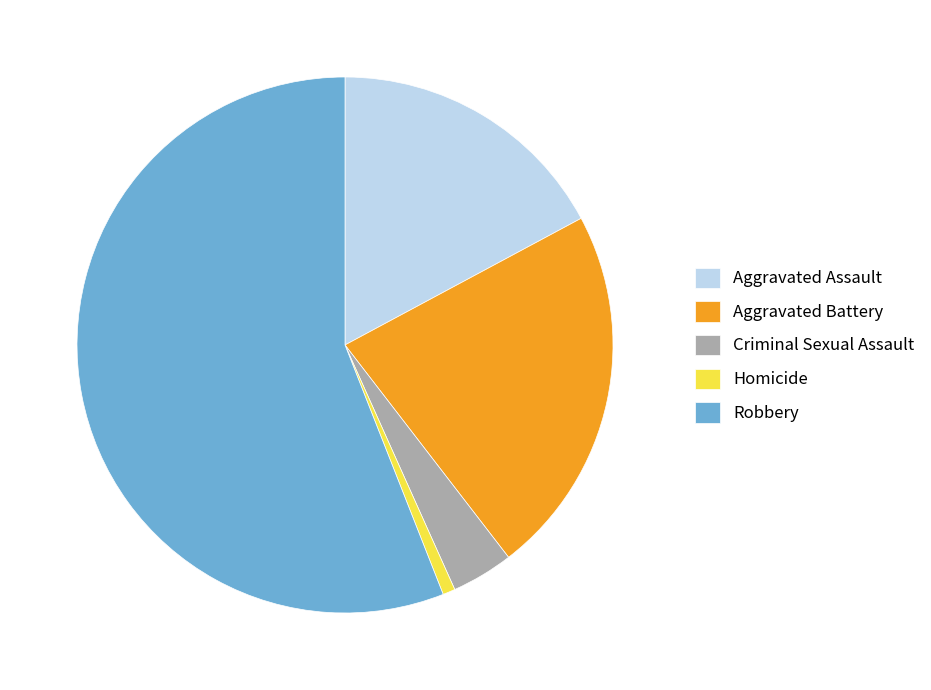

What is the smallest slice in the pie chart?

Homicide